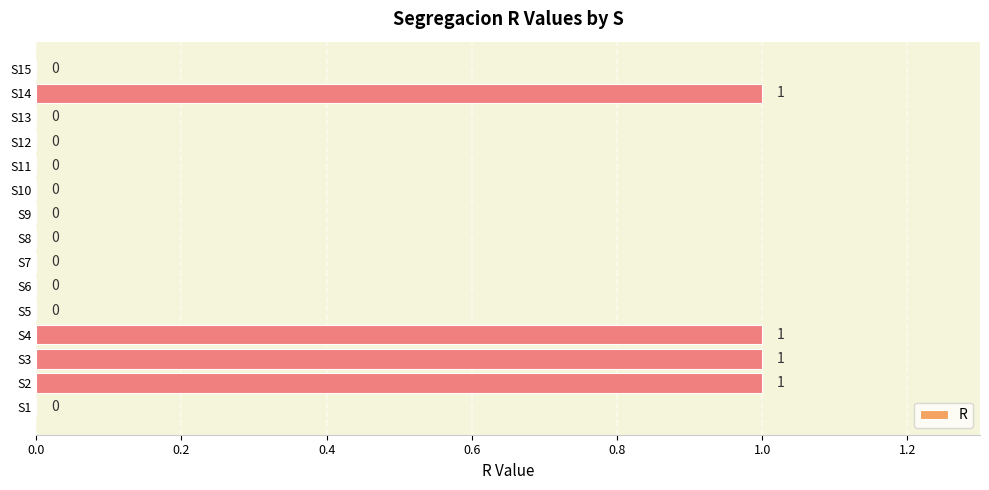

Between S4 and S7, which is larger?

S4